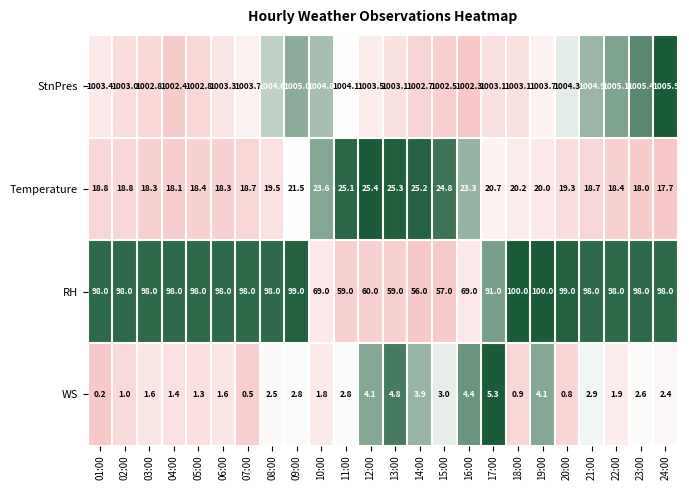

Which series has the largest range (max minus min)?

RH